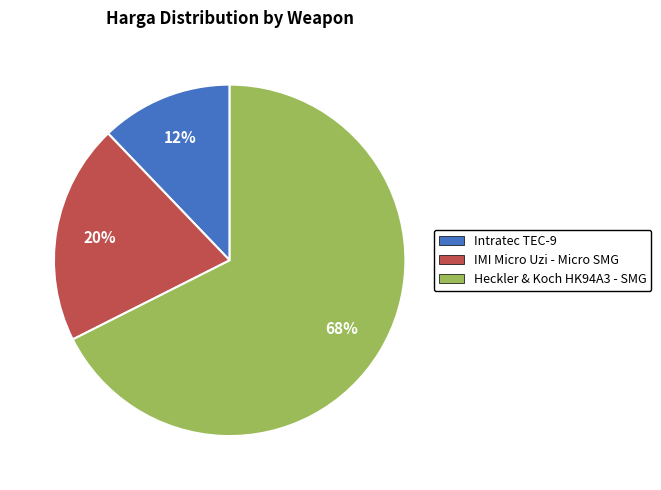

Rank the categories by value from lowest to highest.

Intratec TEC-9, IMI Micro Uzi - Micro SMG, Heckler & Koch HK94A3 - SMG